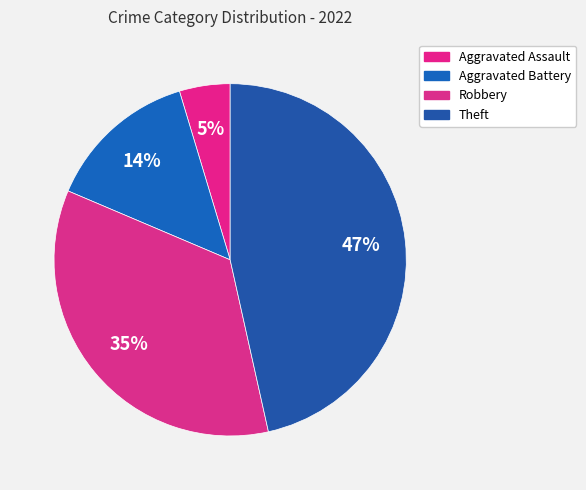

How many segments does this pie chart have?

4